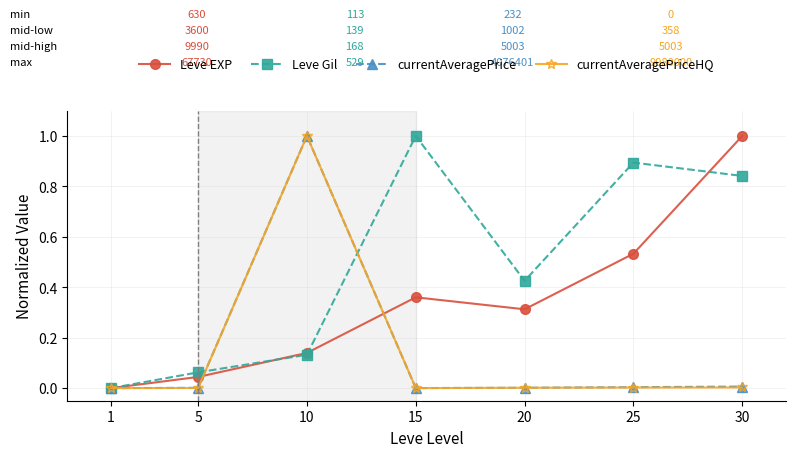

Between 1 and 30, which series saw the biggest shift?

Leve EXP